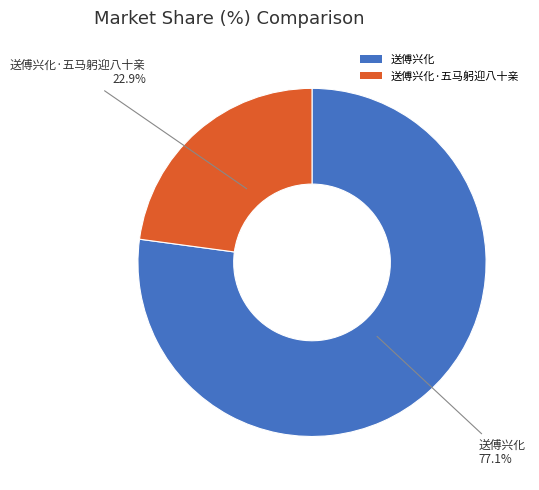

The 送傅兴化·五马躬迎八十亲 slice represents 23% of the pie. True or false?

True